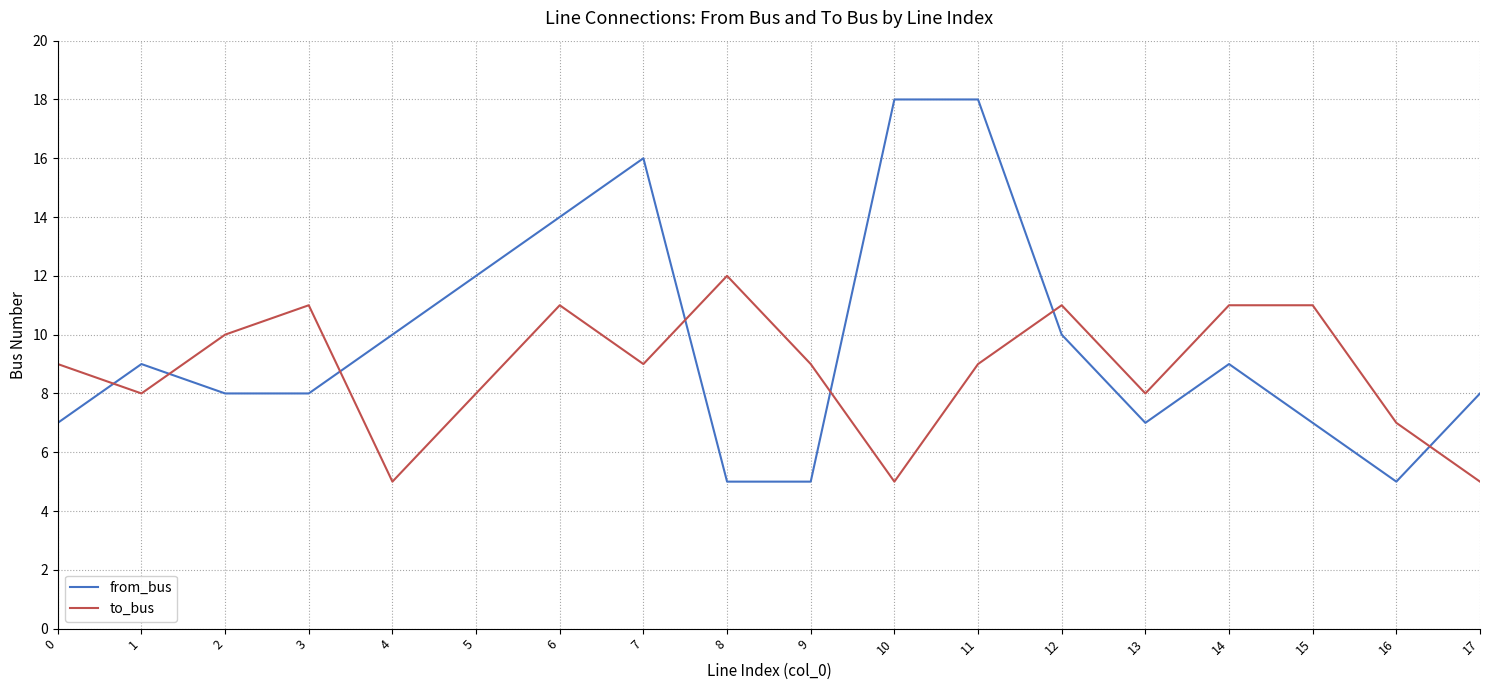

Which series has the largest total across all categories?

from_bus